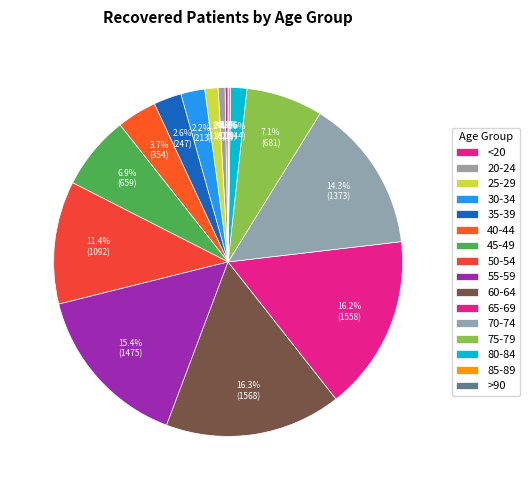

Is it true that 70-74 is 5% of the pie?

False